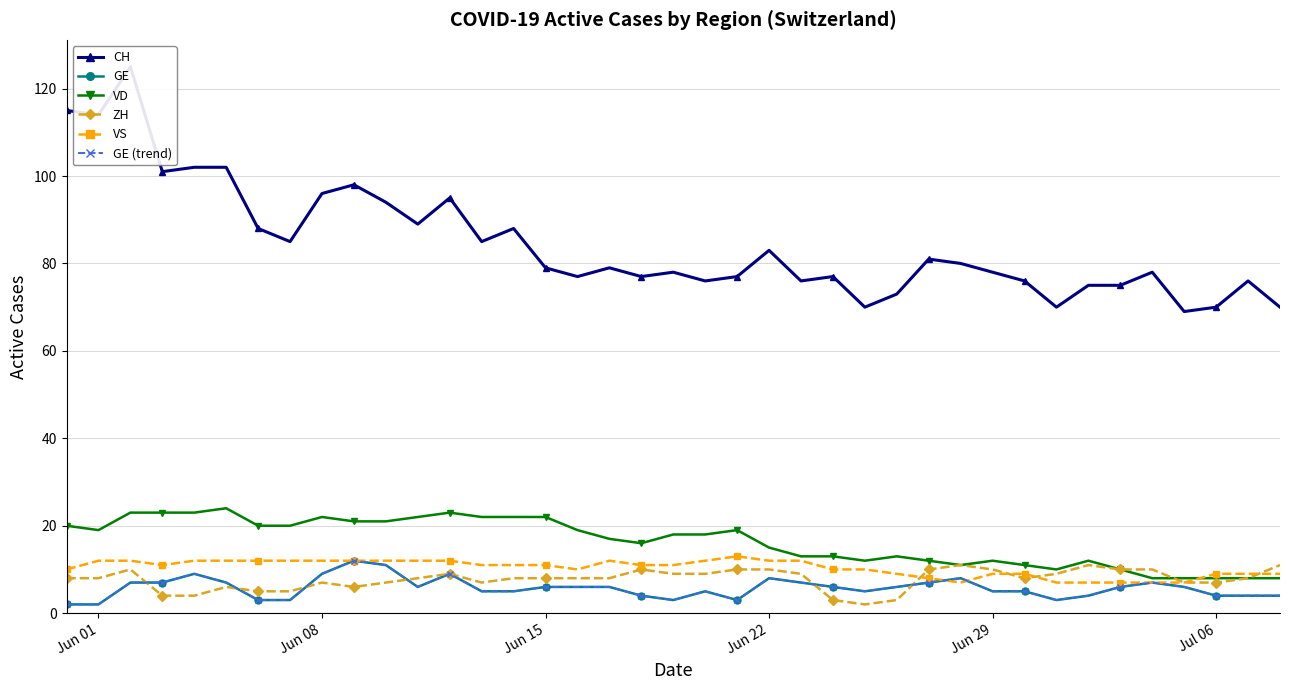

At which label does VD first exceed 18?

Jun 01